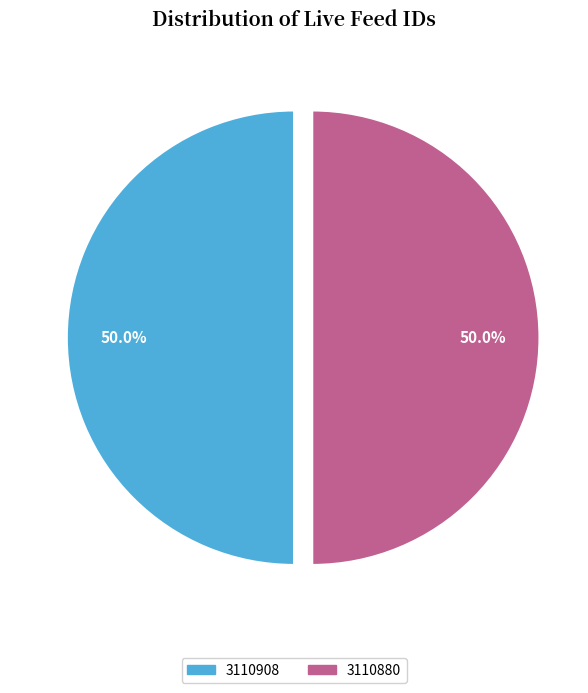

To the nearest percent, what is the average slice percentage?

50%